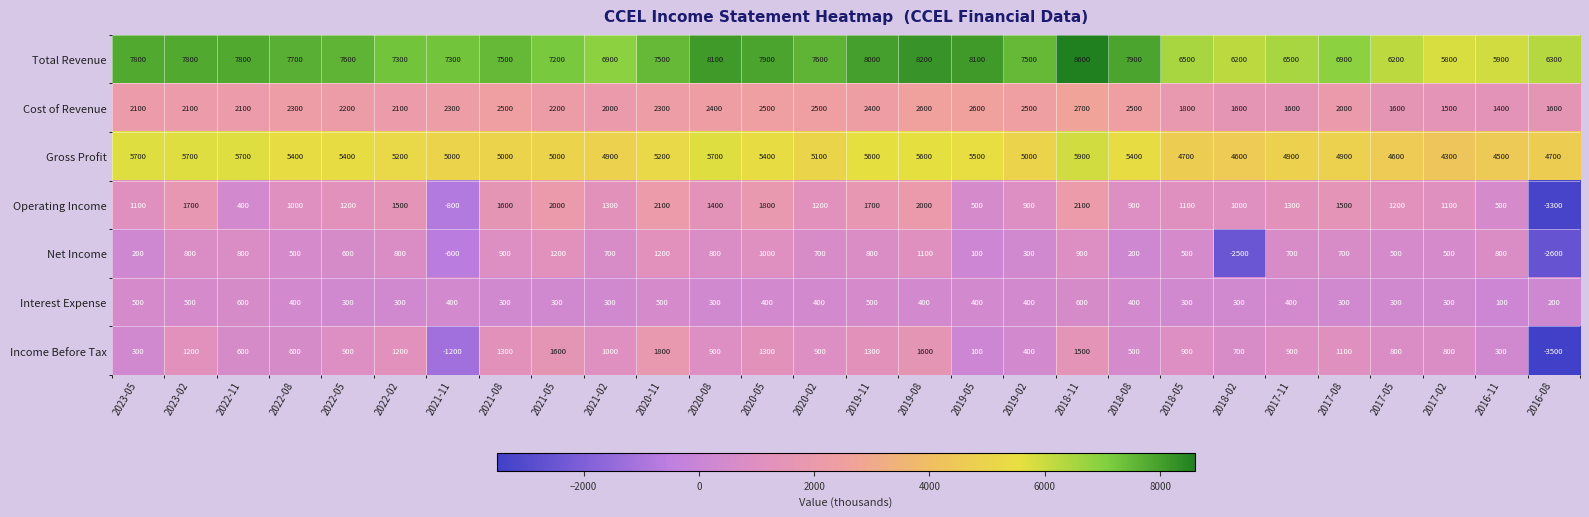

The Cost of Revenue series shows 3126 at 2023-05. True or false?

False